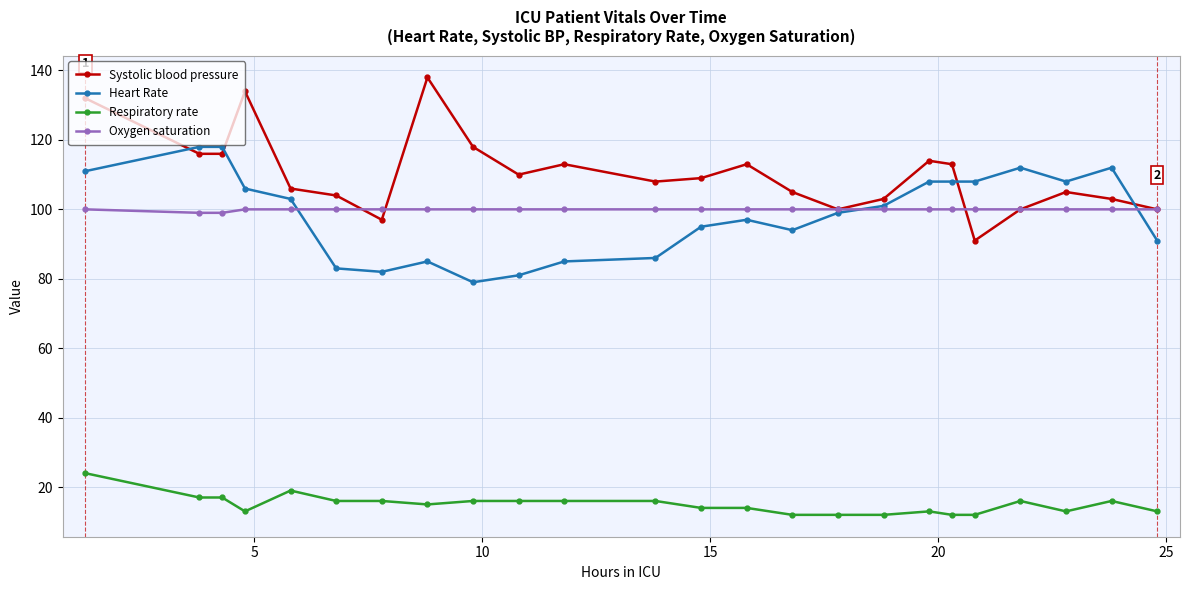

Rank the series by their maximum value, from highest to lowest.

Systolic blood pressure, Heart Rate, Oxygen saturation, Respiratory rate